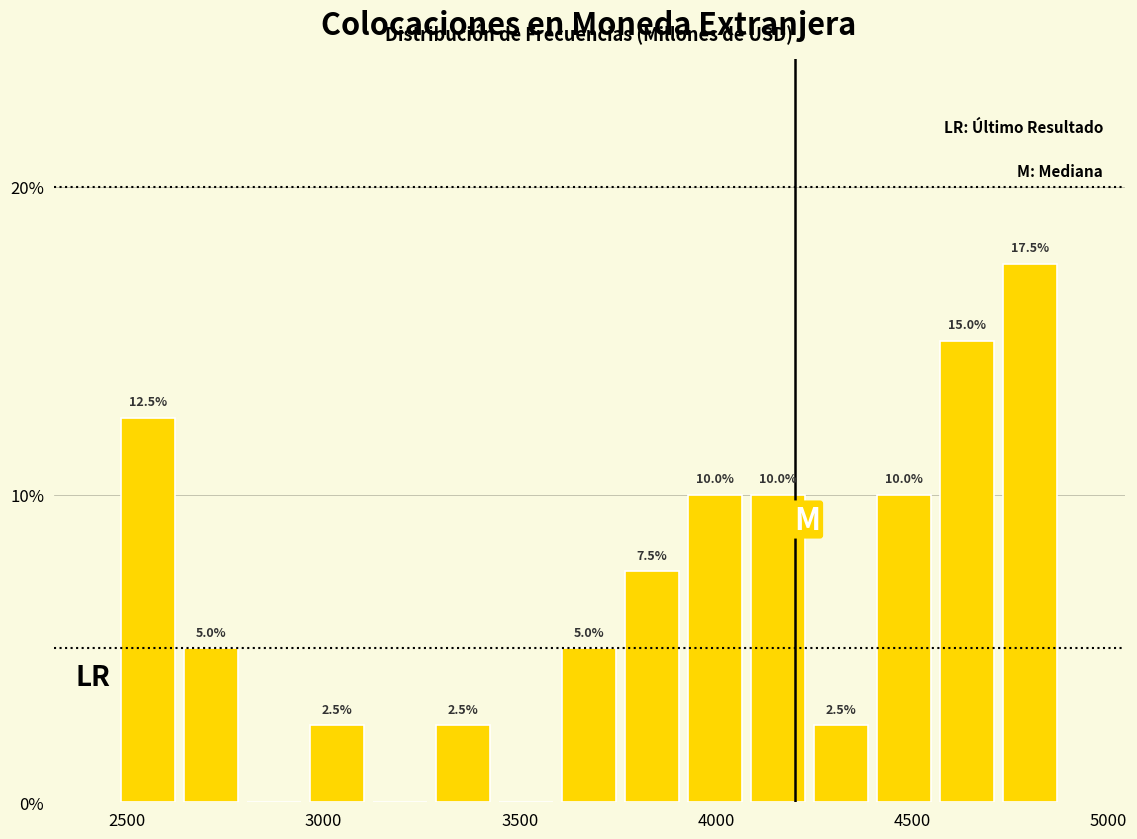

Around what value on the x-axis is the tallest bar? Give the approximate position of its centre, as read against the axis.

4800